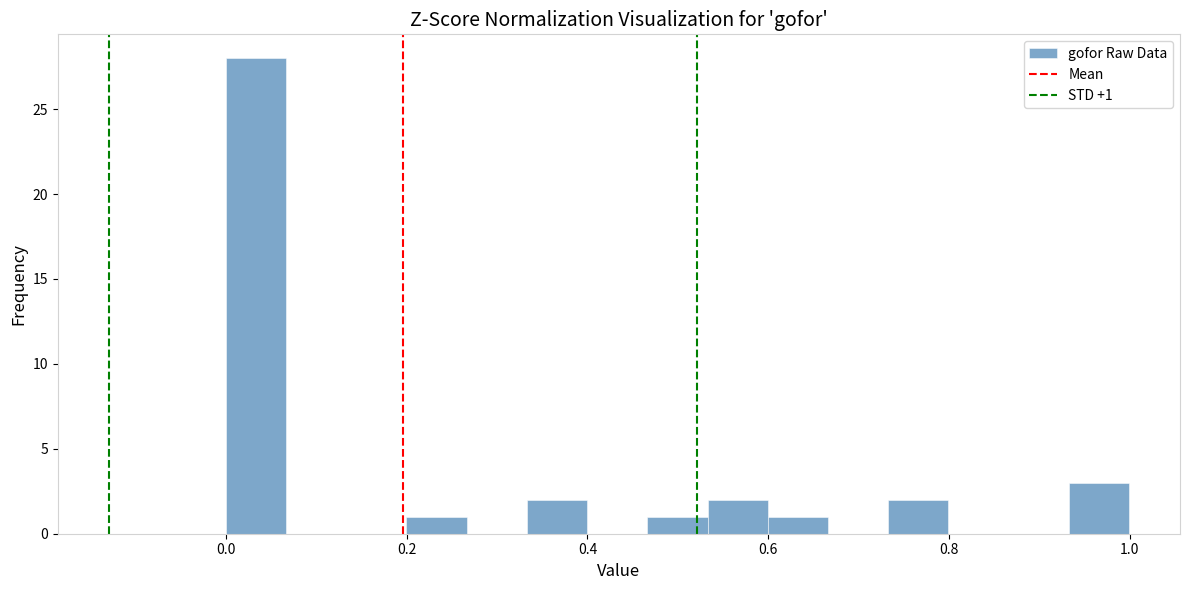

Around what value on the x-axis is the tallest bar? Give the approximate position of its centre, as read against the axis.

0.04